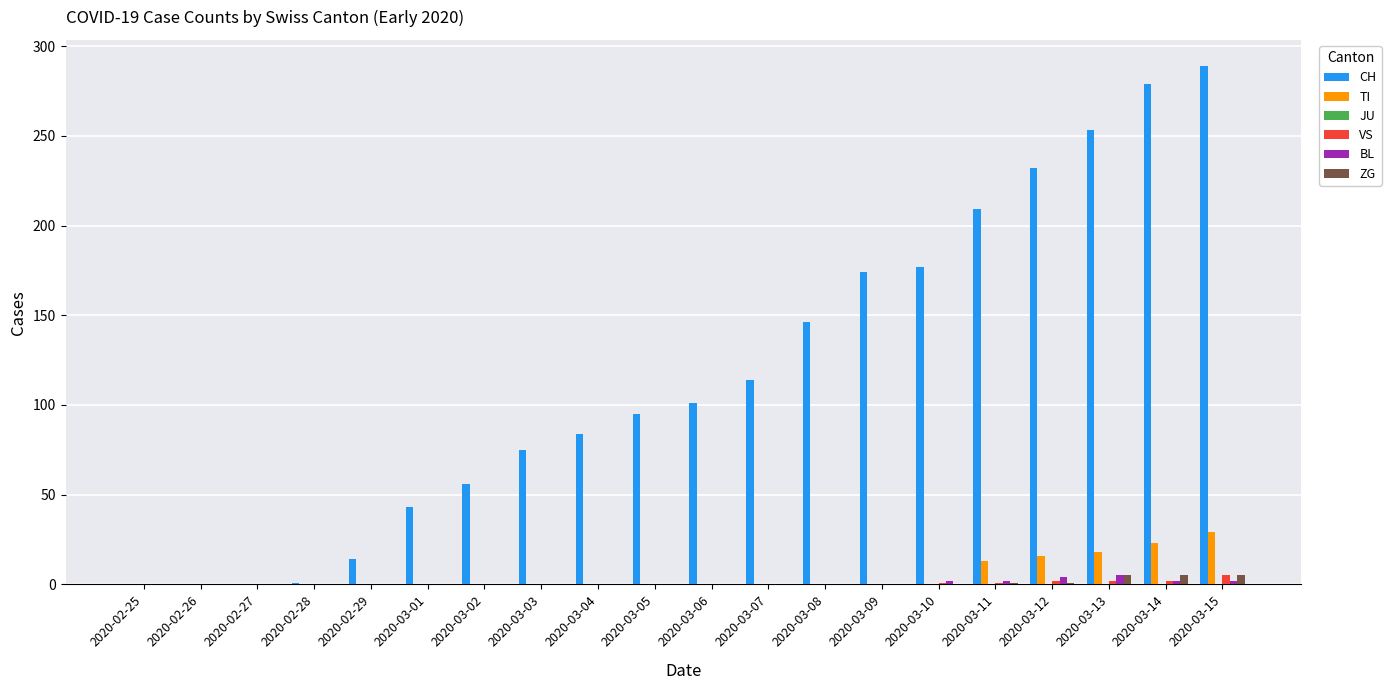

Is the value of TI at 2020-03-13 greater than the value of VS at 2020-03-13?

Yes